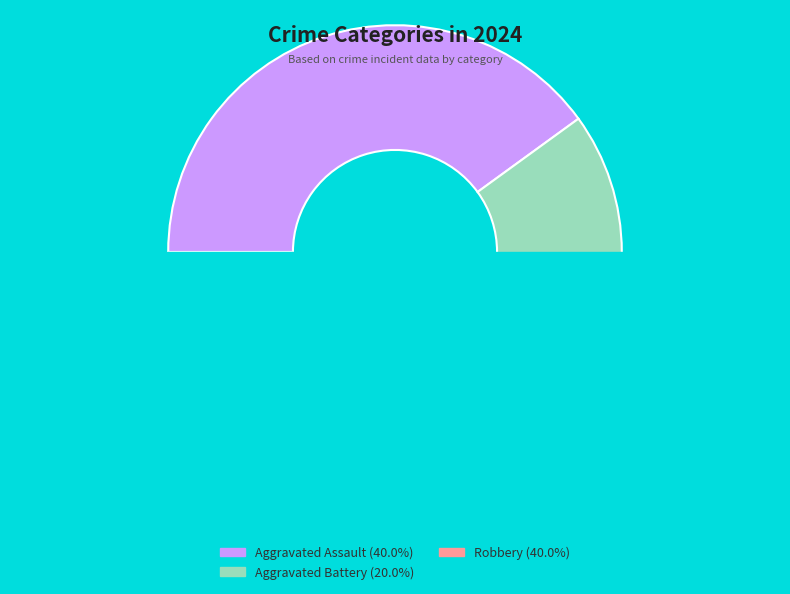

The Aggravated Assault slice represents 40% of the pie. True or false?

True